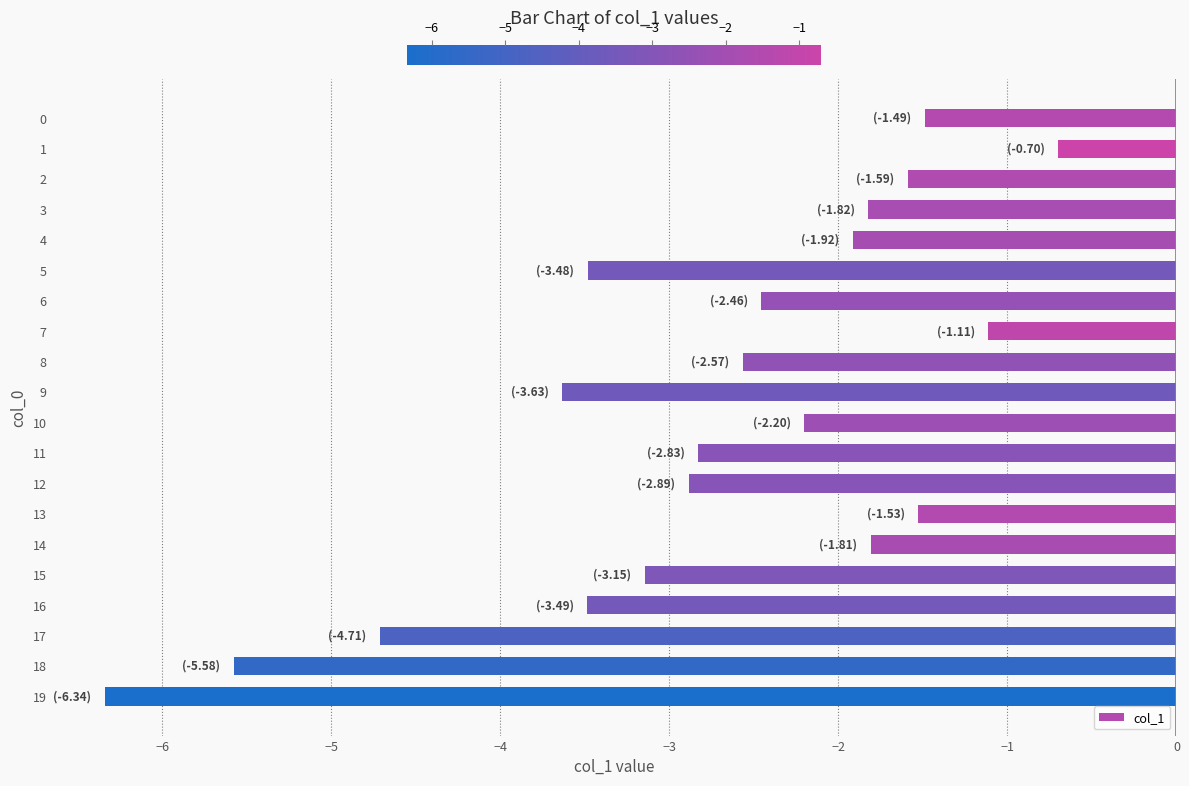

How many bars are there in total?

20